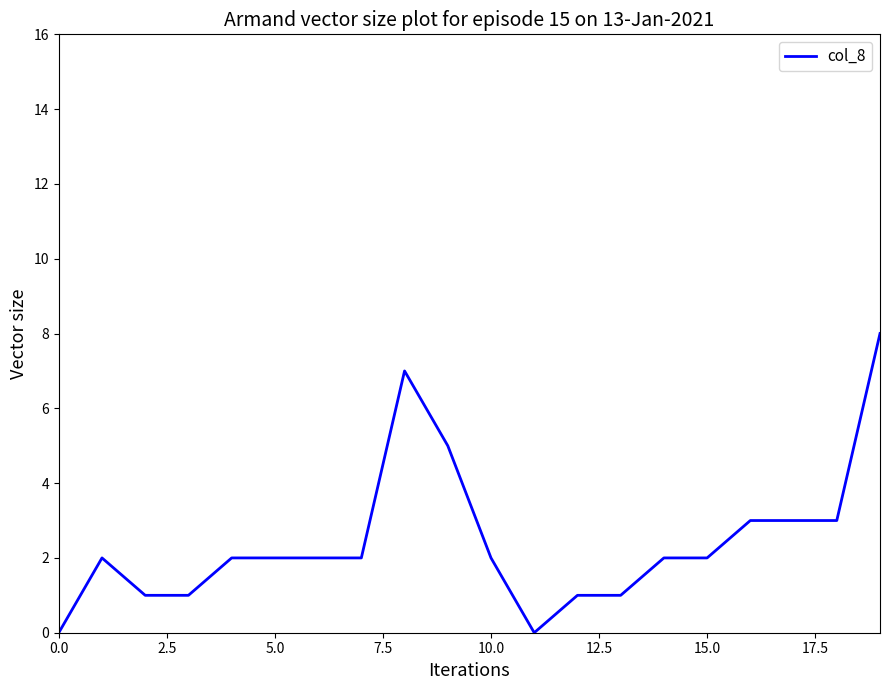

Reading left to right, what are all the values shown in this chart?

0	2	1	1	2	2	2	2	7	5	2	0	1	1	2	2	3	3	3	8